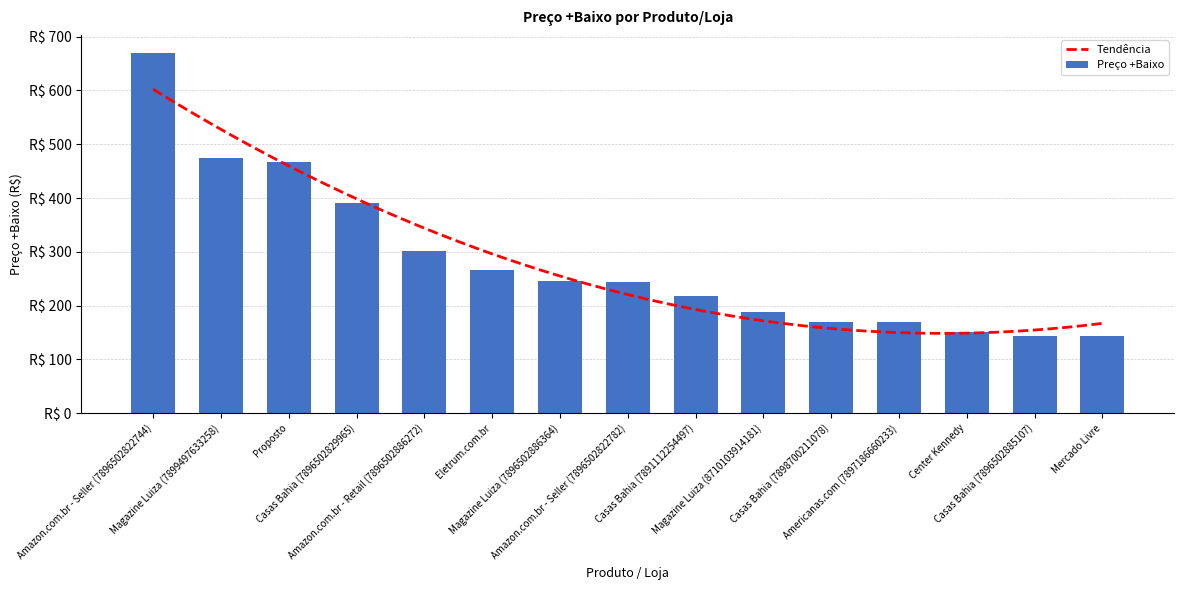

Reading left to right, transcribe all the data shown in this chart.

669.9	474.2	467.1	390.4	301.9	266.9	245.7	244.7	217.7	188.7	170.4	169.8	151.1	143.9	143.9